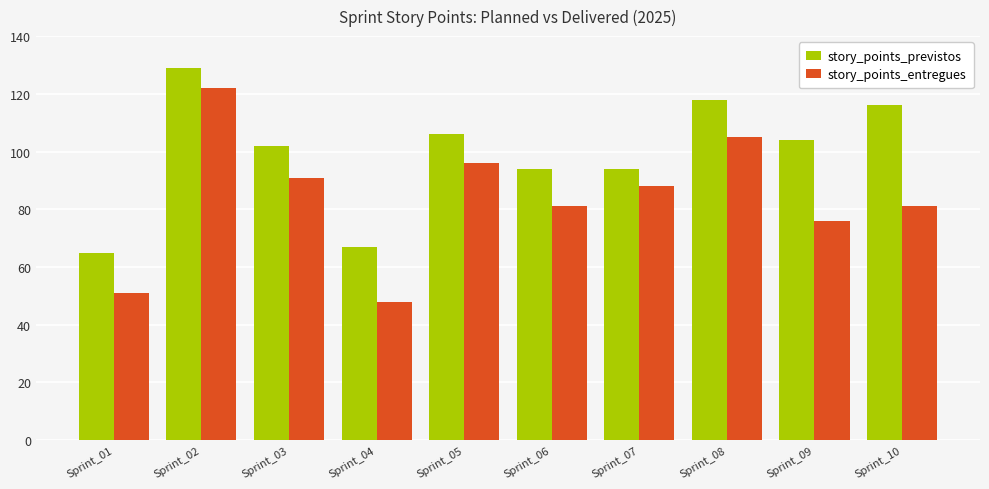

True or false: story_points_entregues has a value of 75 at Sprint_04.

False